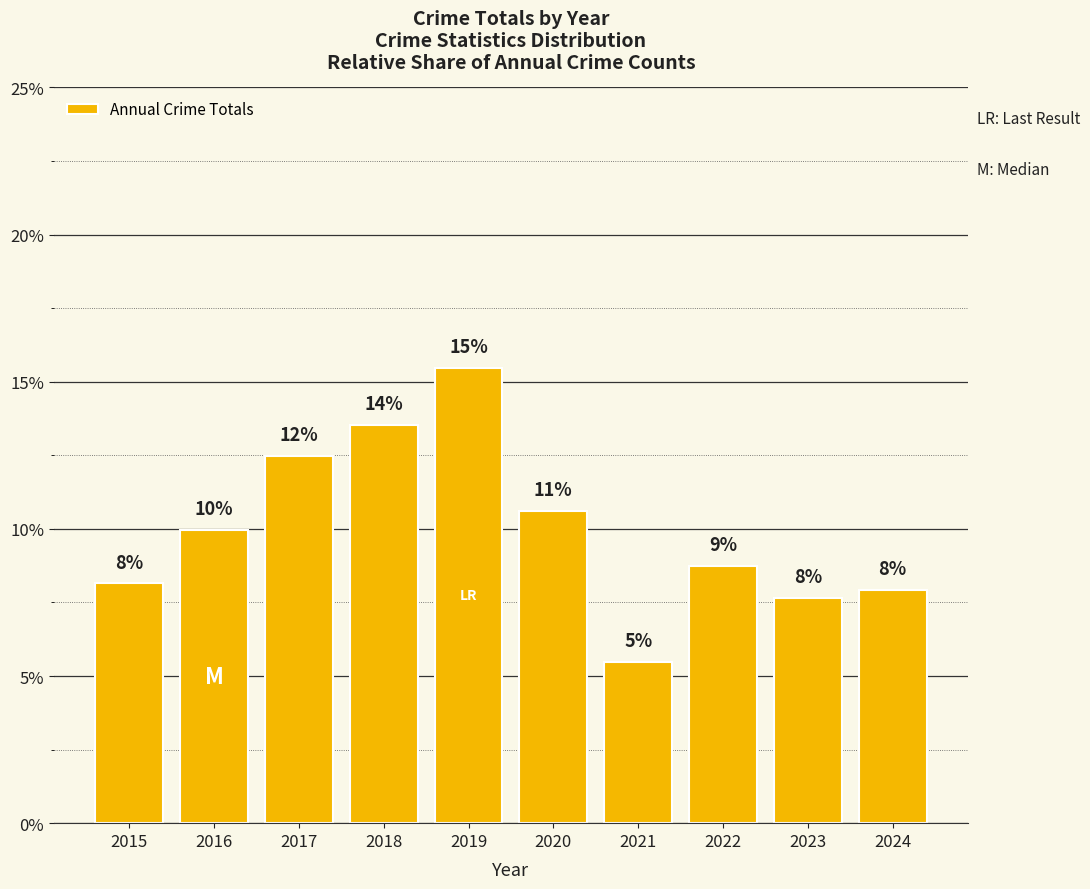

The chart shows a value of 18.7 at 2017. True or false?

False